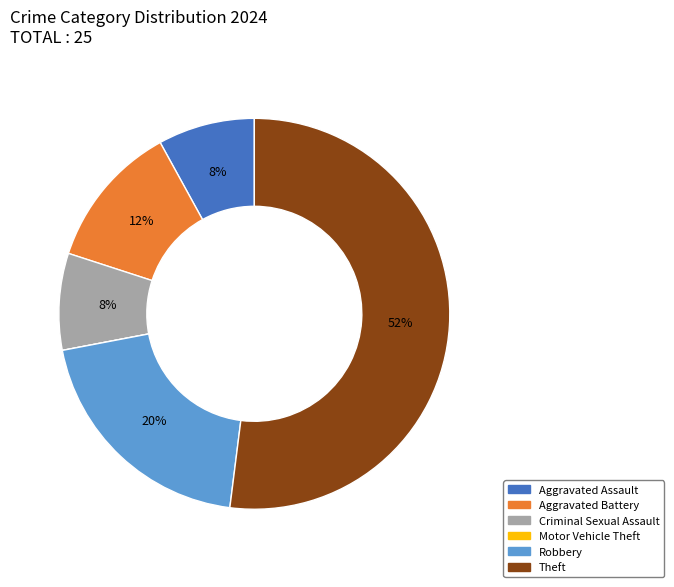

To the nearest percent, what is the difference between the largest and smallest slice percentages?

52%